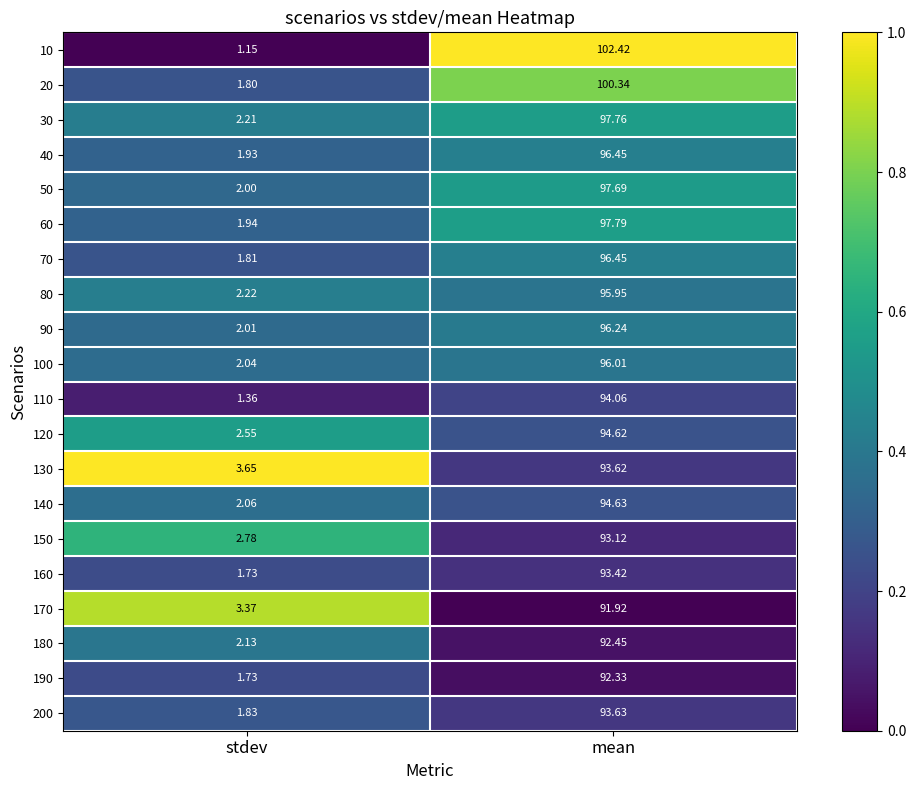

List the labels in order of 160 value, smallest first.

stdev, mean